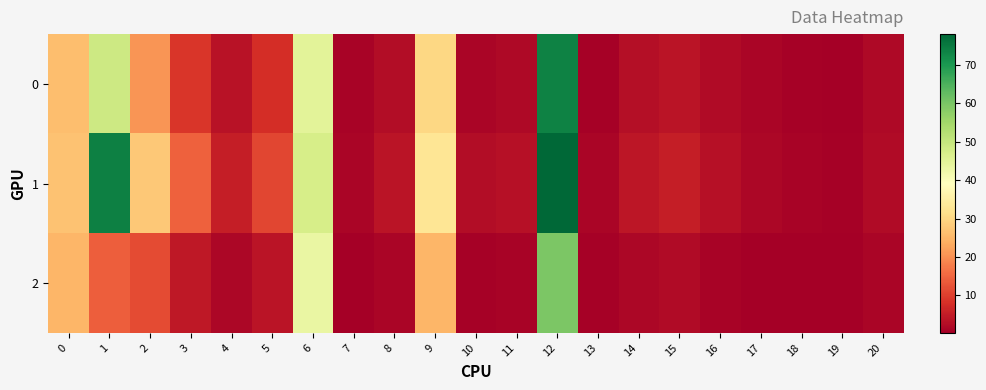

Which category has the lowest value across all series?

19